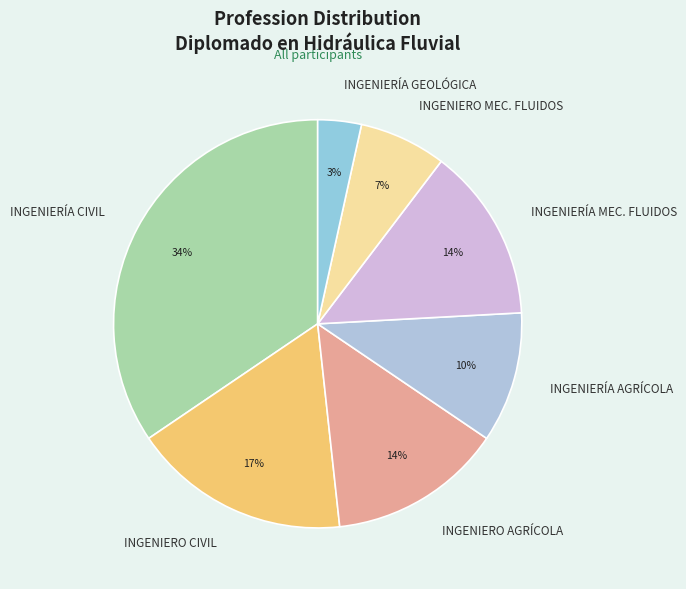

What percentage is the INGENIERÍA AGRÍCOLA slice, to the nearest percent?

10%